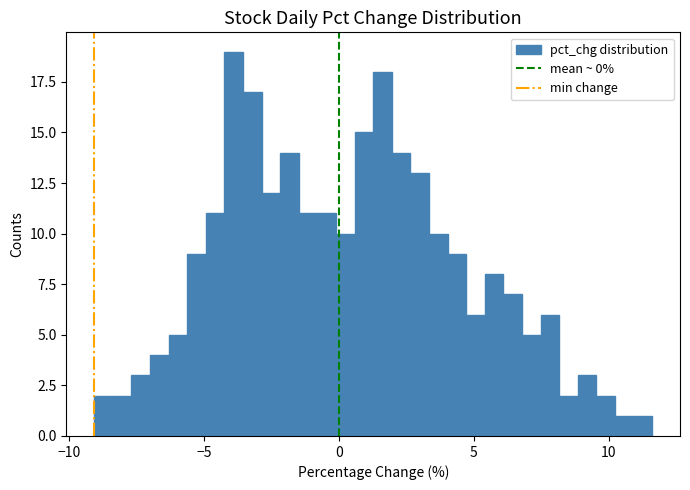

Read against the x-axis, roughly where is the centre of the tallest bar?

-4.0